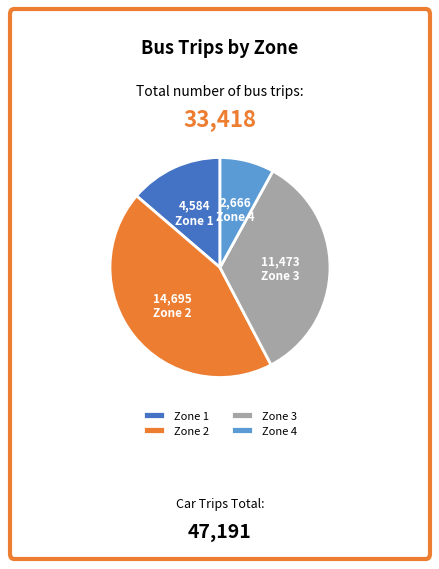

How many segments does this pie chart have?

4